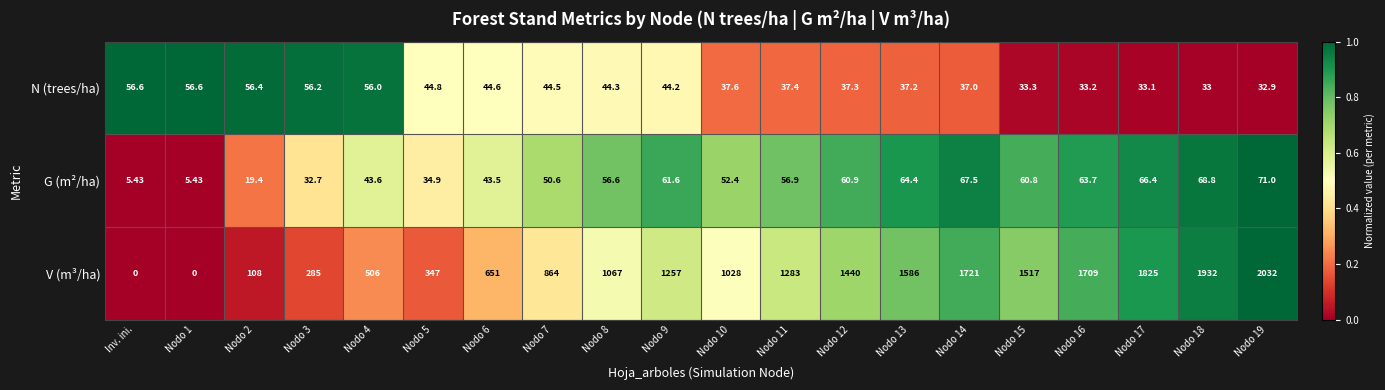

Which category has the highest value across all series?

Nodo 19